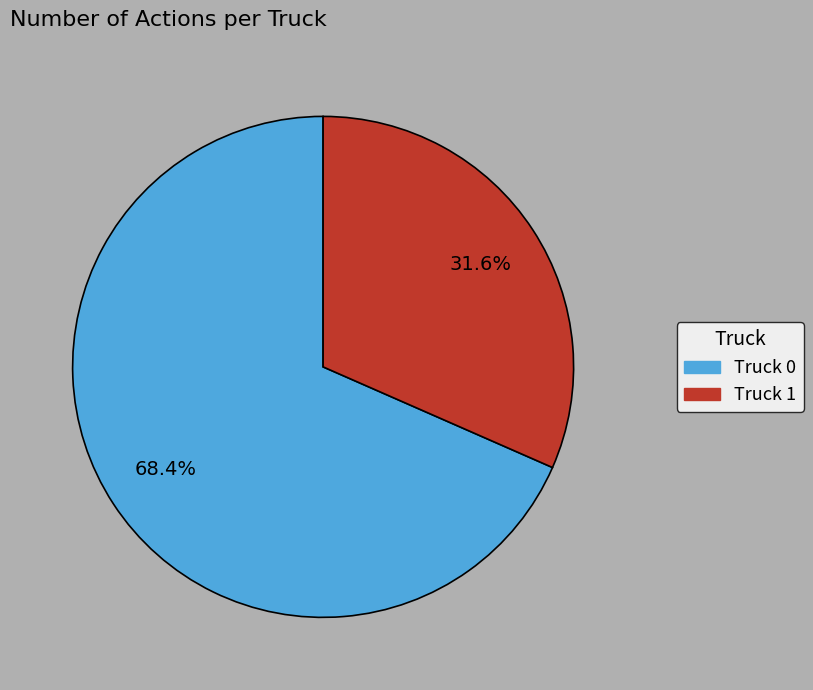

True or false: Truck 0 accounts for 60% of the total.

False